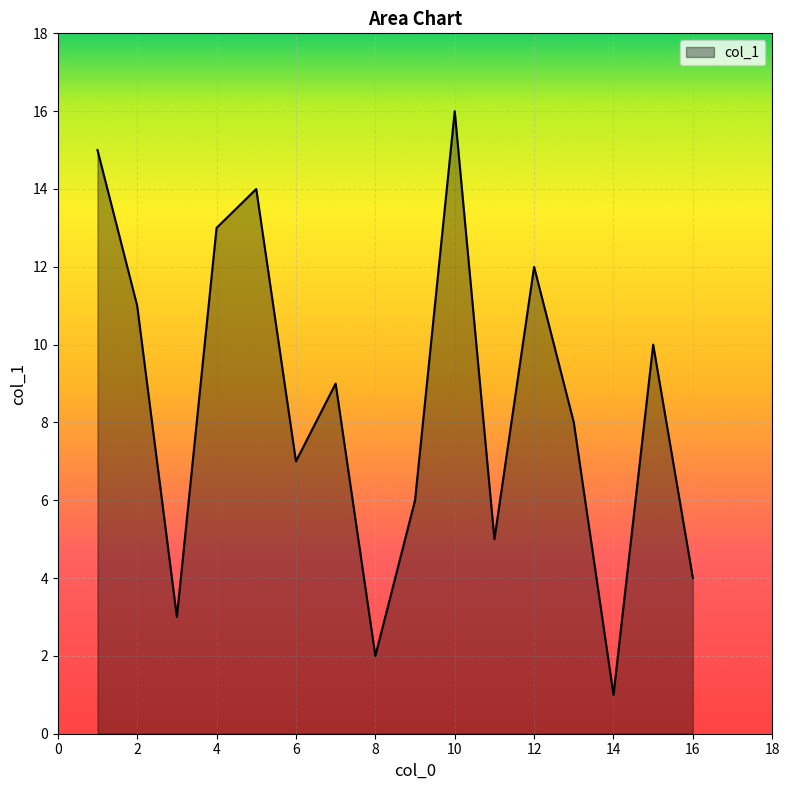

What is the minimum value shown in the chart?

1